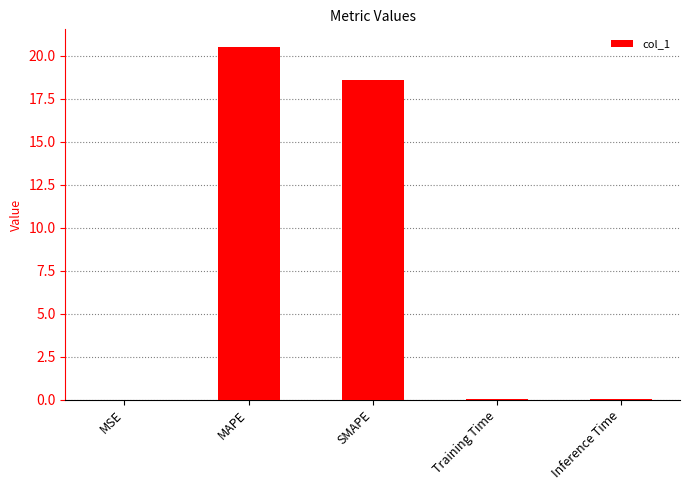

What is the sum of all values?

39.2